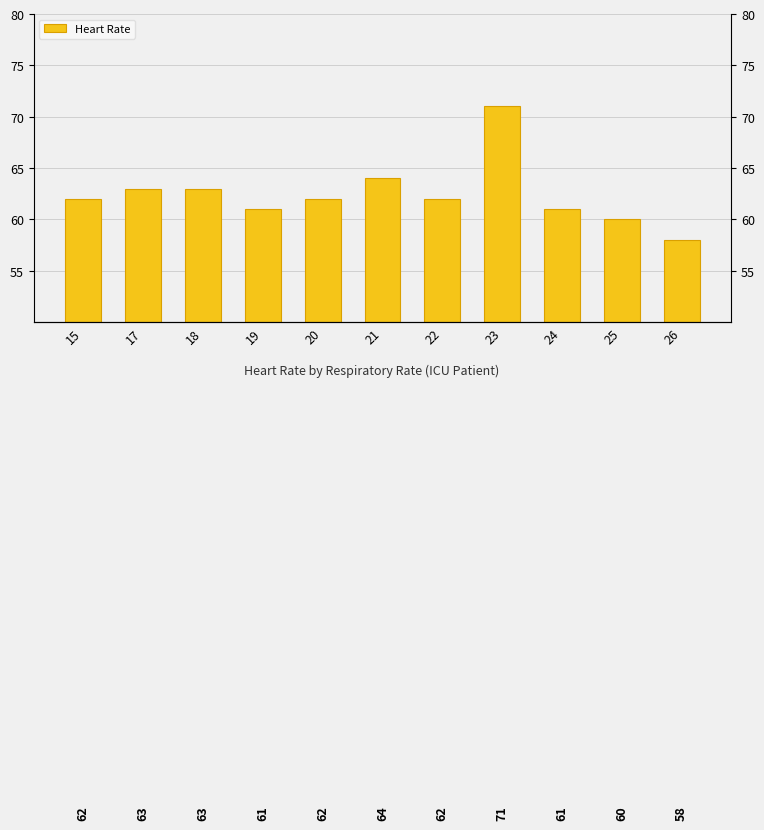

List the labels in order of value, smallest first.

26, 25, 19, 24, 15, 20, 22, 17, 18, 21, 23